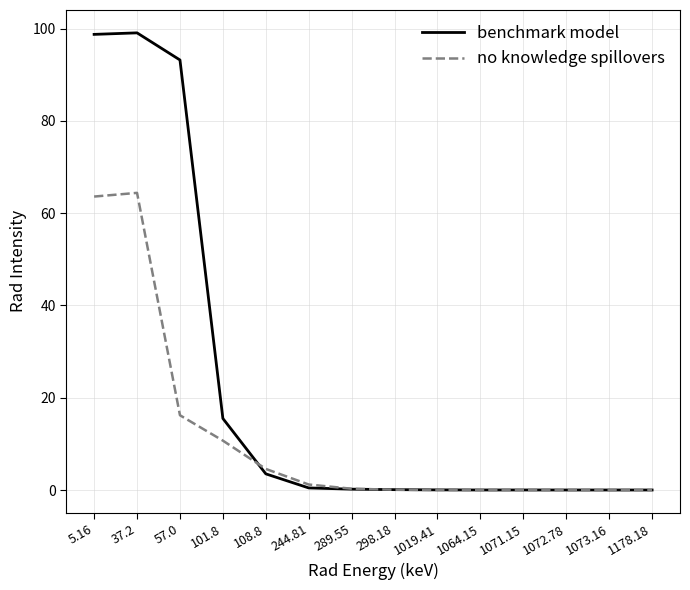

Which series has the largest total across all categories?

benchmark model